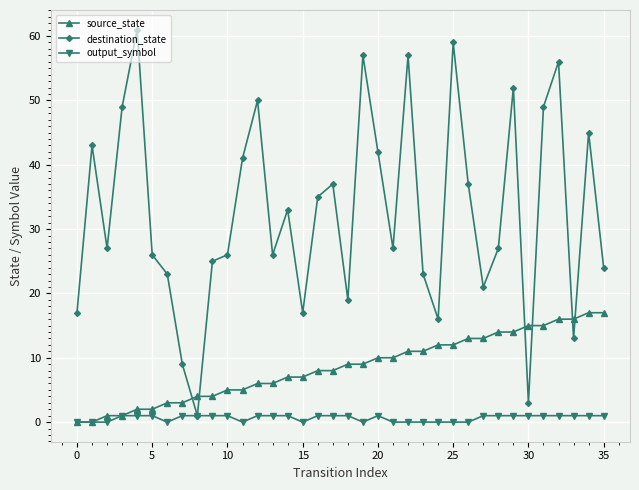

Which series has the largest range (max minus min)?

destination_state